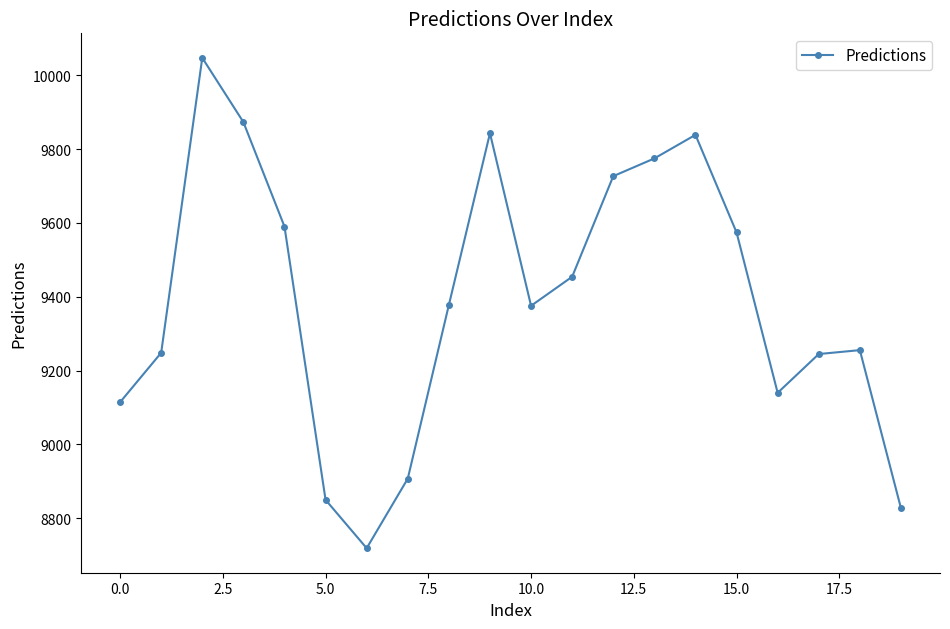

How many interior local valleys (lower than both neighbors) does the data have?

3